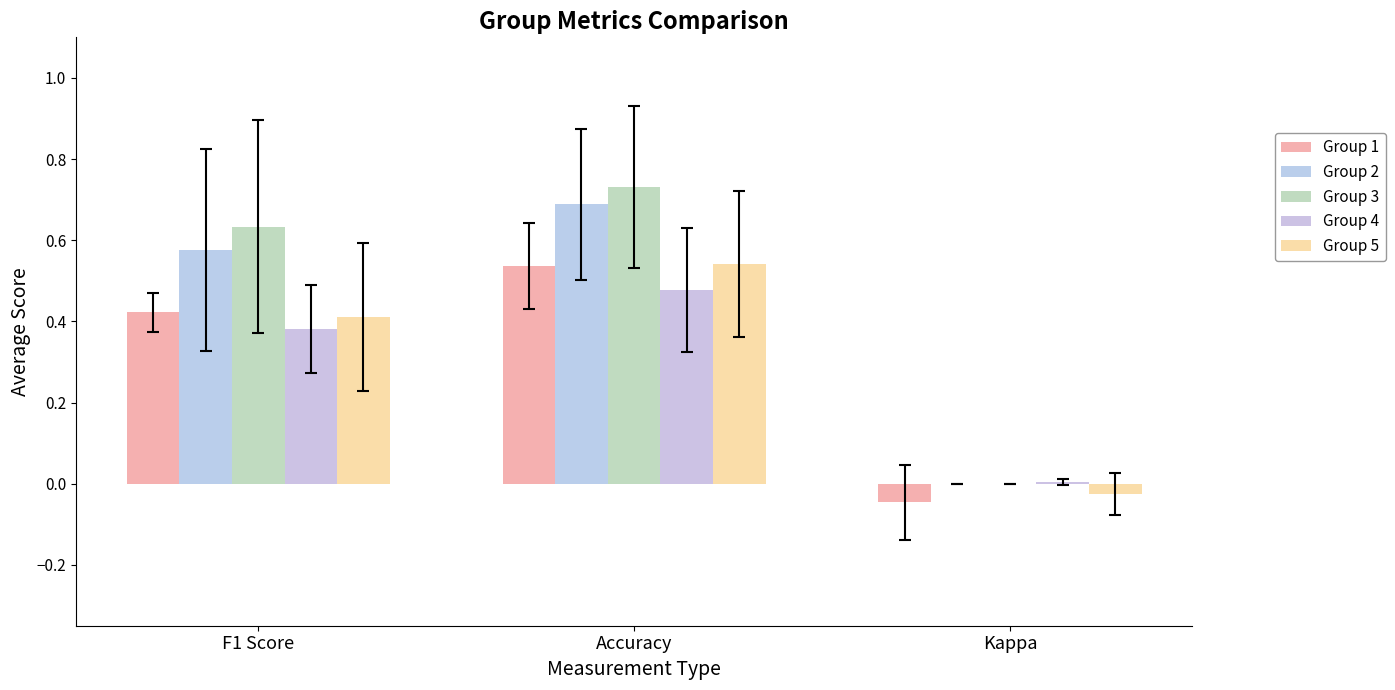

What is the sum of all Group 1 values?

0.9